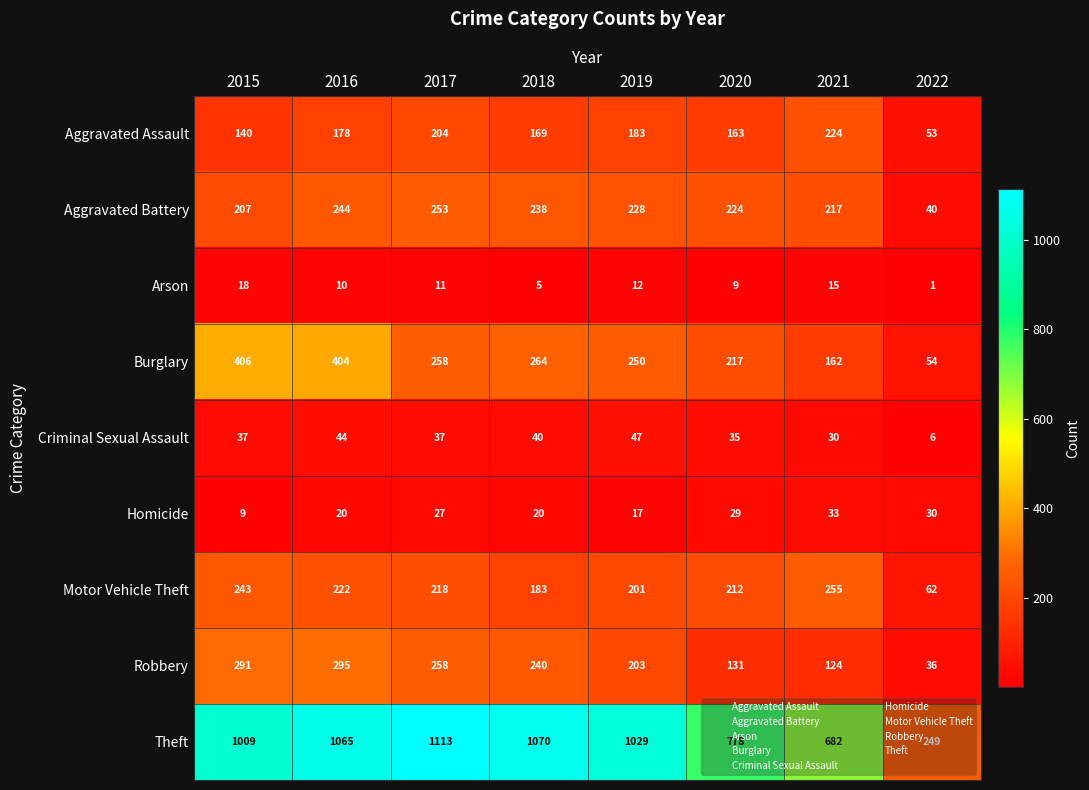

What is the difference between the second highest and second lowest values in the Robbery series?

167